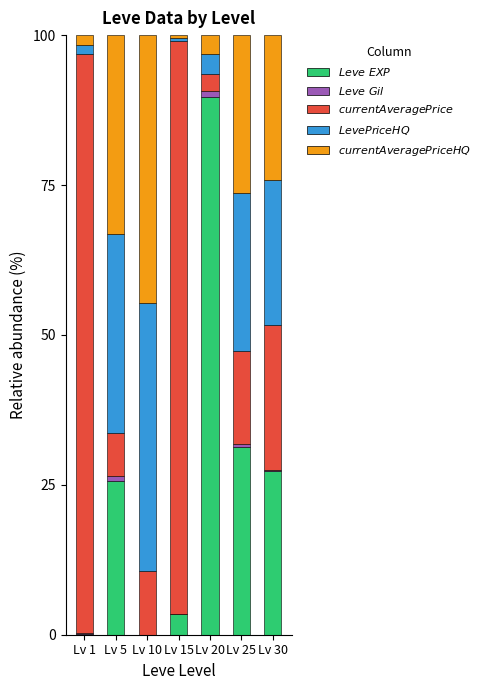

Is it true that Leve EXP equals 0.0 at Lv 10?

False